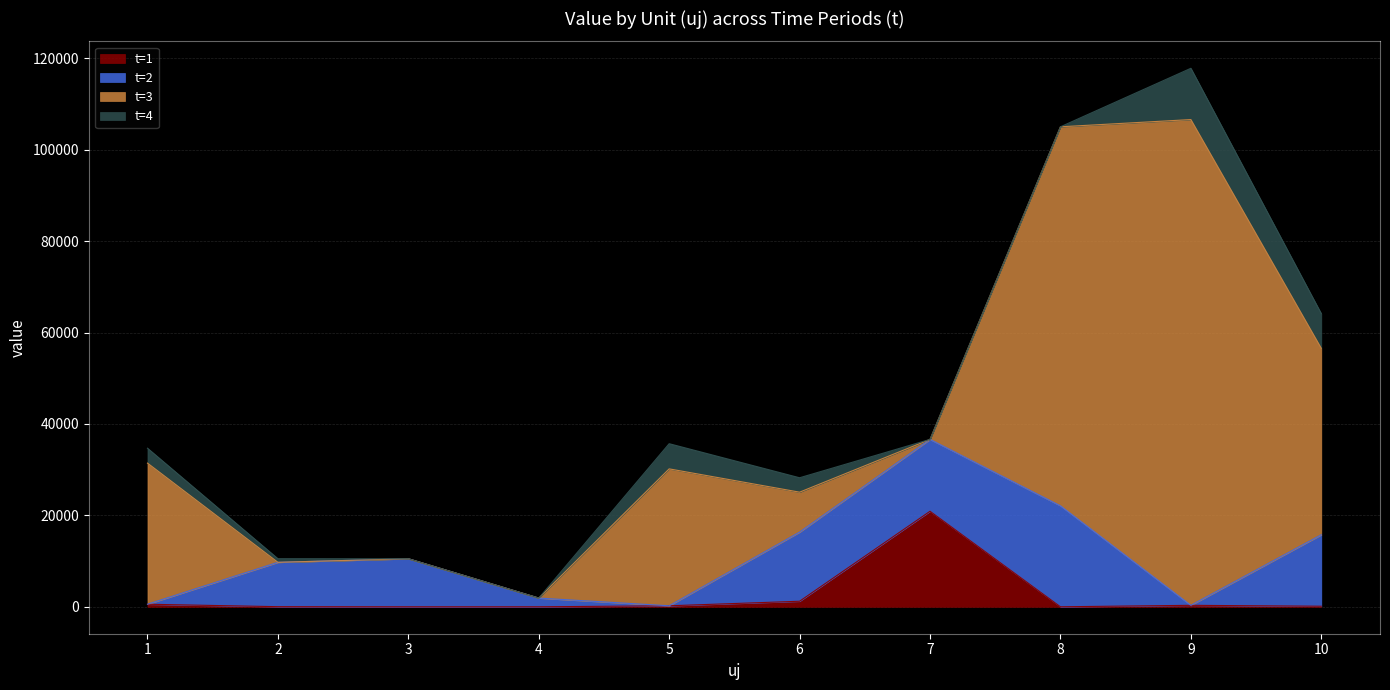

Where is t=2 nearest to the value 11044?

3